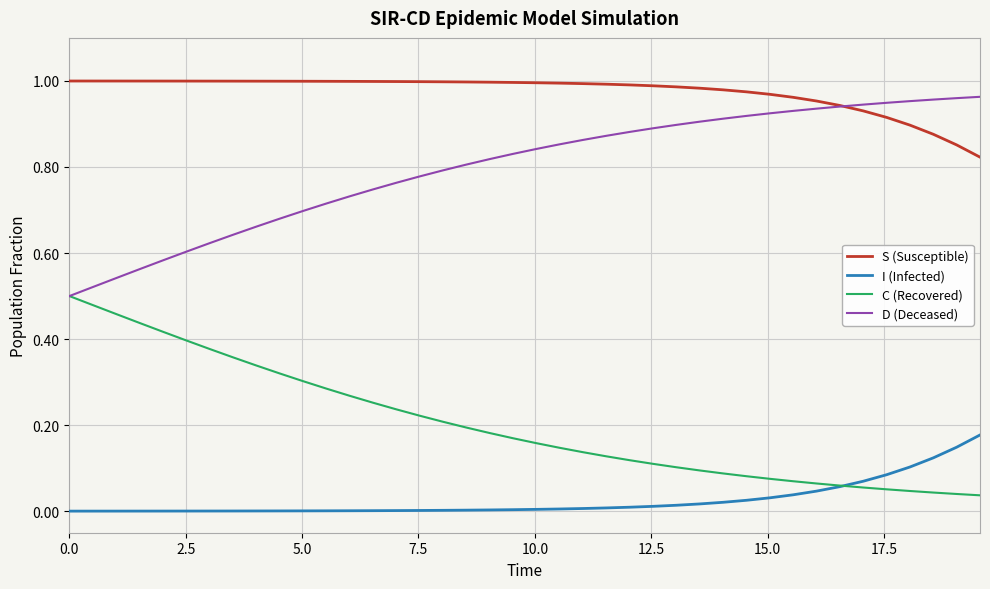

Which series has the largest total across all categories?

S (Susceptible)